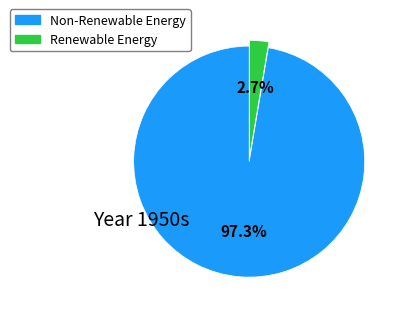

What portion of the pie excludes Non-Renewable Energy?

2.7%